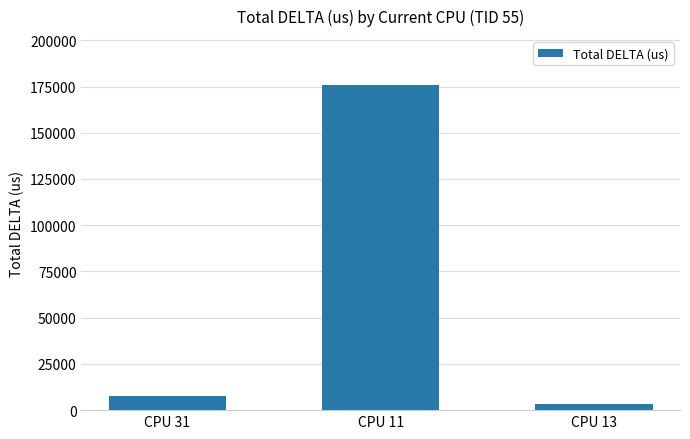

What is the value of the 2nd bar from the left?

175879